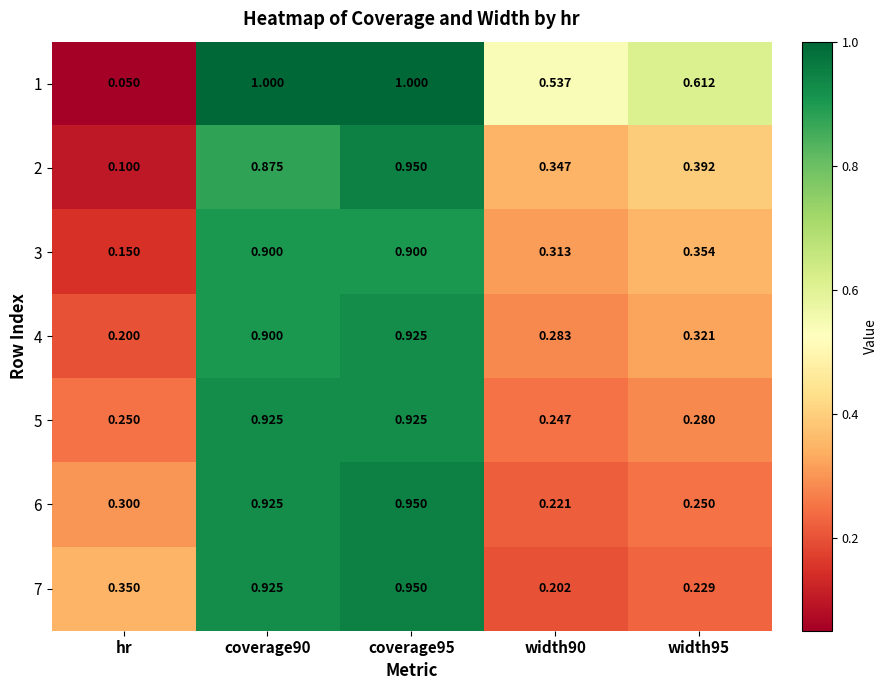

How many data points does each series have?

5